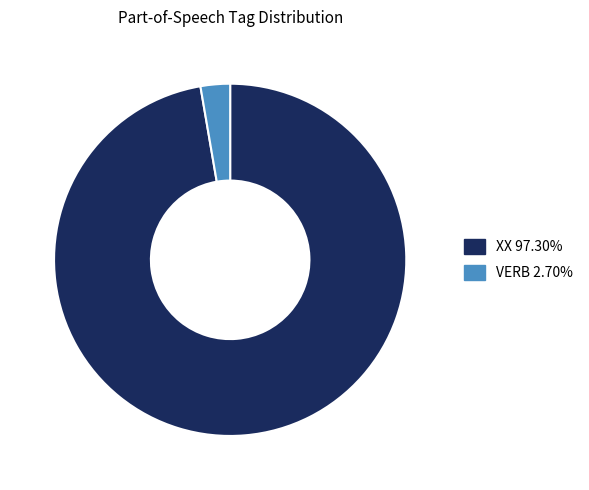

Approximately how many times larger is the value at XX compared to VERB?

36.0